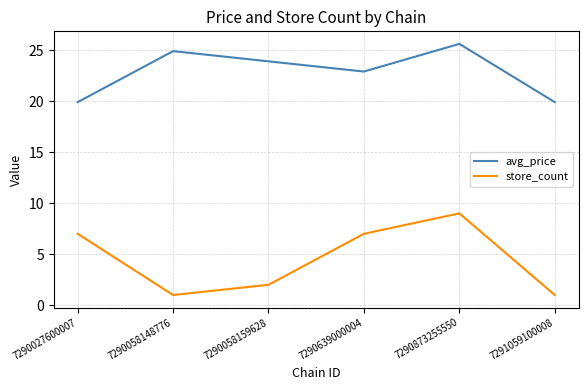

Where is avg_price nearest to the value 22?

7290639000004